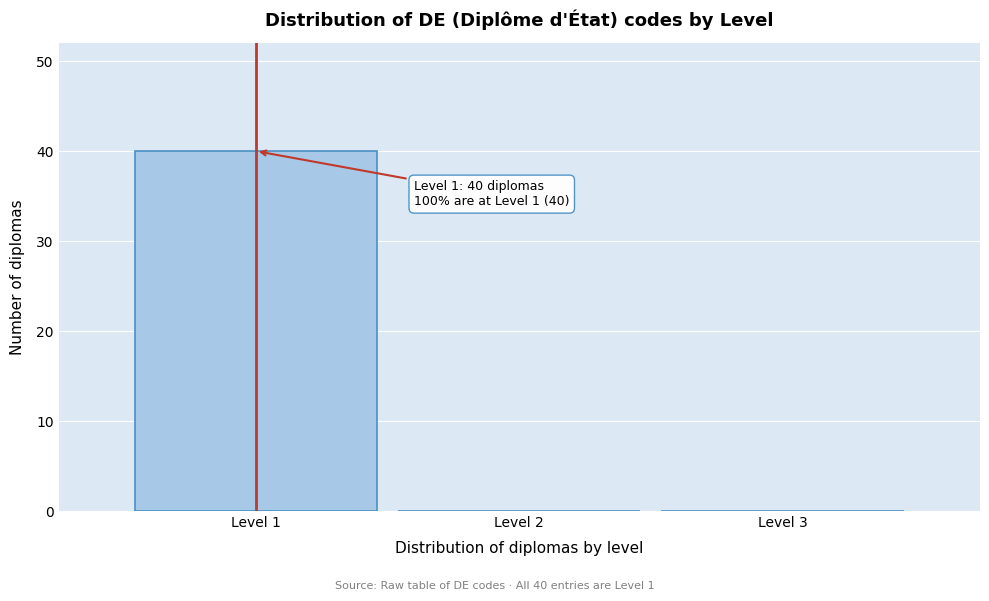

Which range on the x-axis has the tallest bar?

0.5 to 1.5